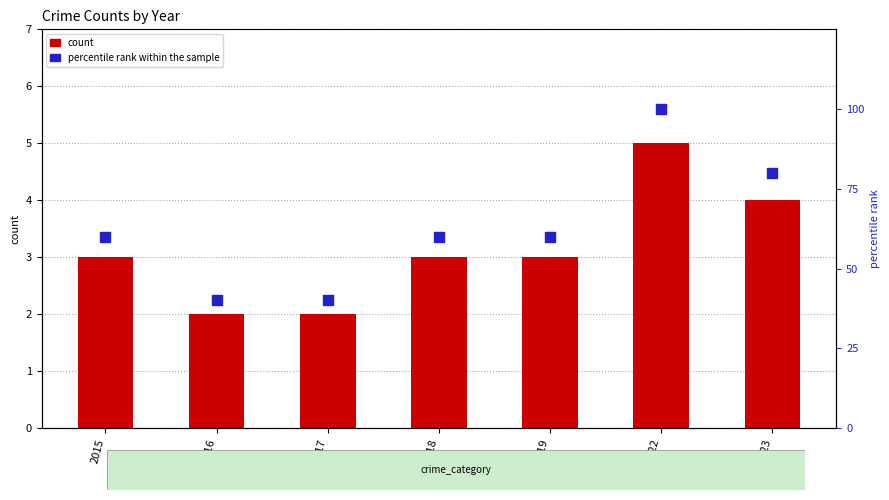

Is the value of percentile rank within the sample at 2022 greater than the value of count at 2023?

Yes